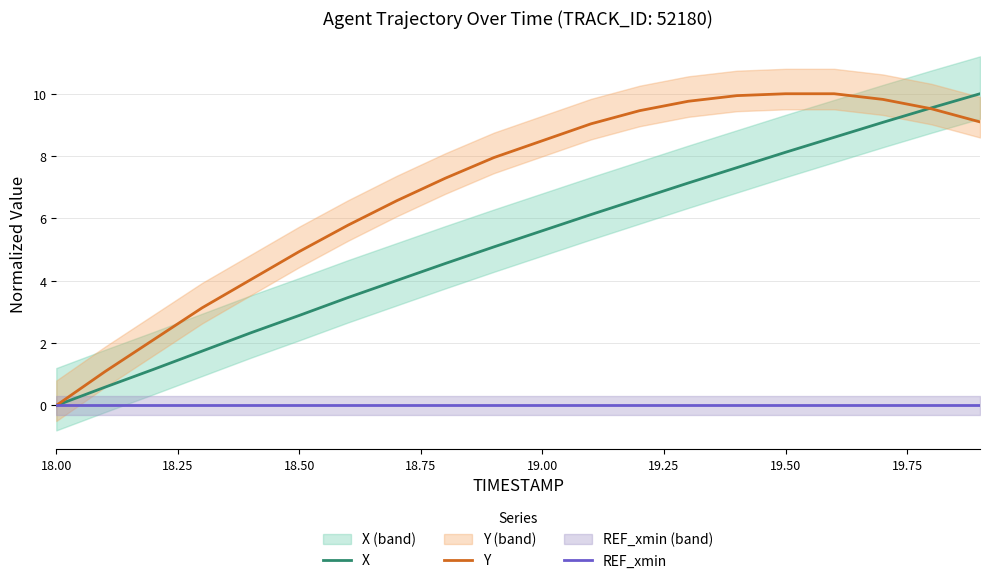

List the series in order of their peak value, lowest first.

REF_xmin, X, Y